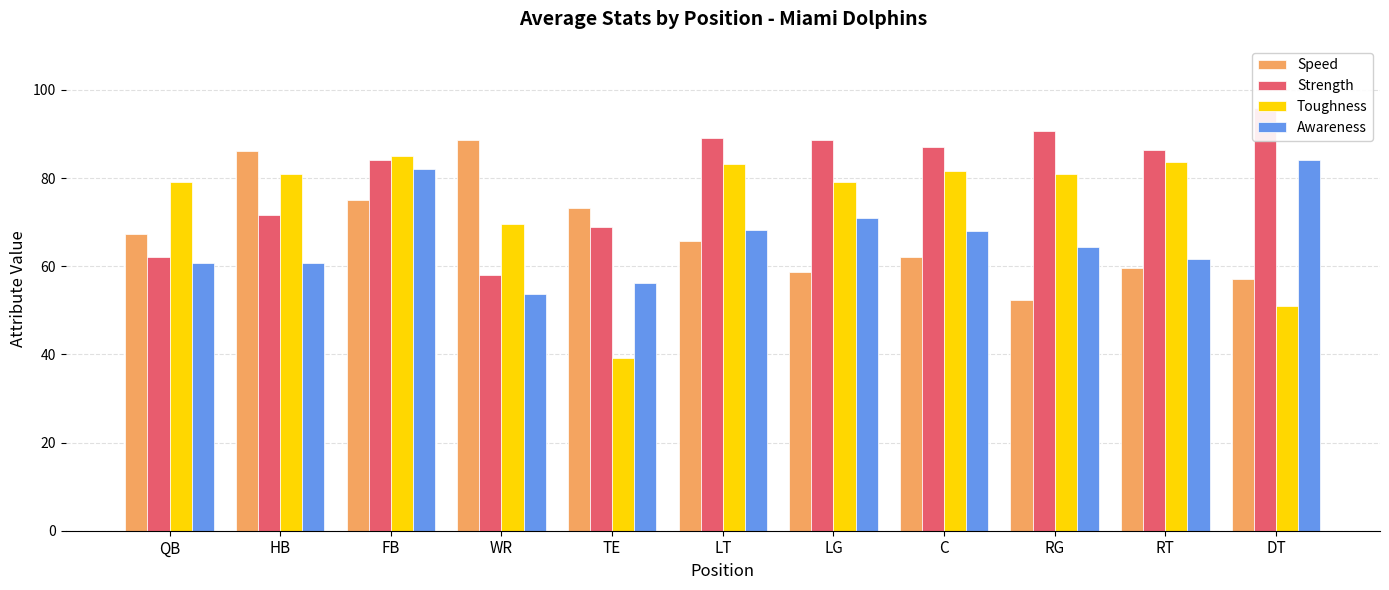

Which series has the widest spread of values?

Toughness